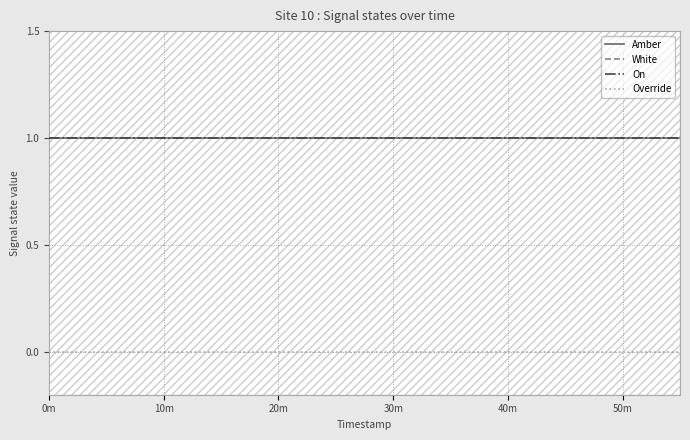

What is the maximum value shown in the chart?

1